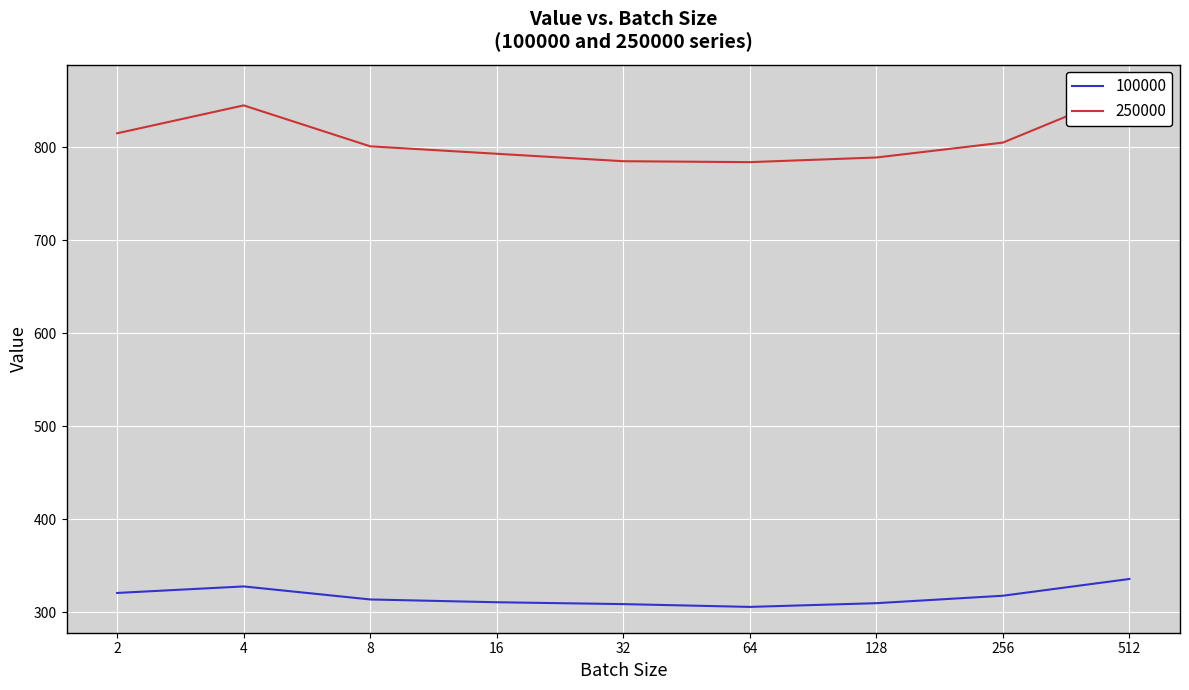

What is the difference between the highest and lowest values at 512?

525